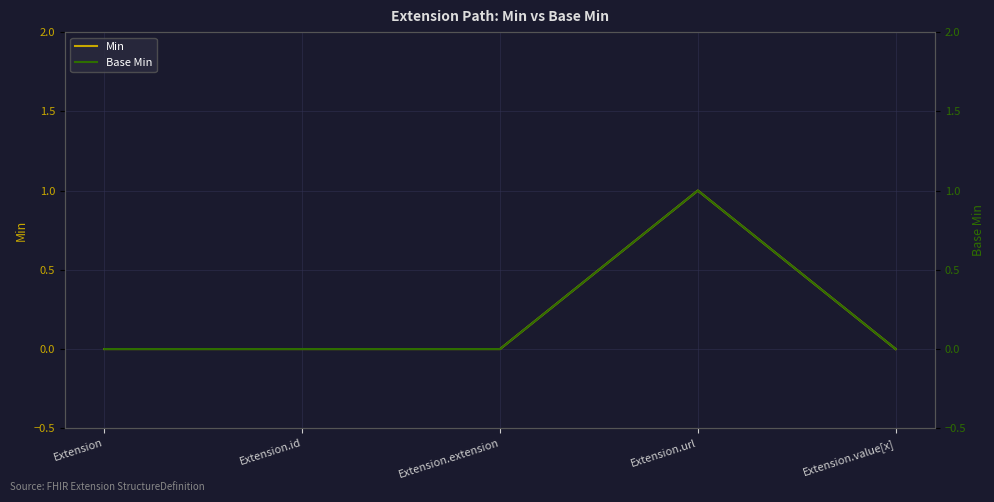

What is the label of the 2nd point from the left?

Extension.id